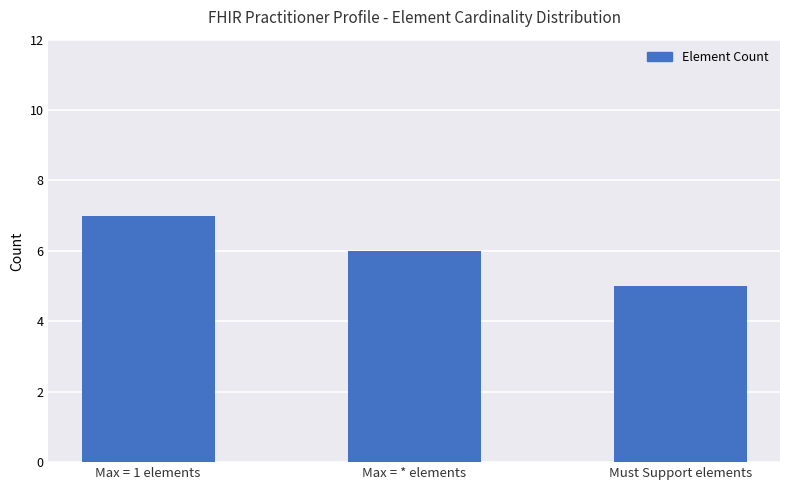

What is the smallest value displayed?

5